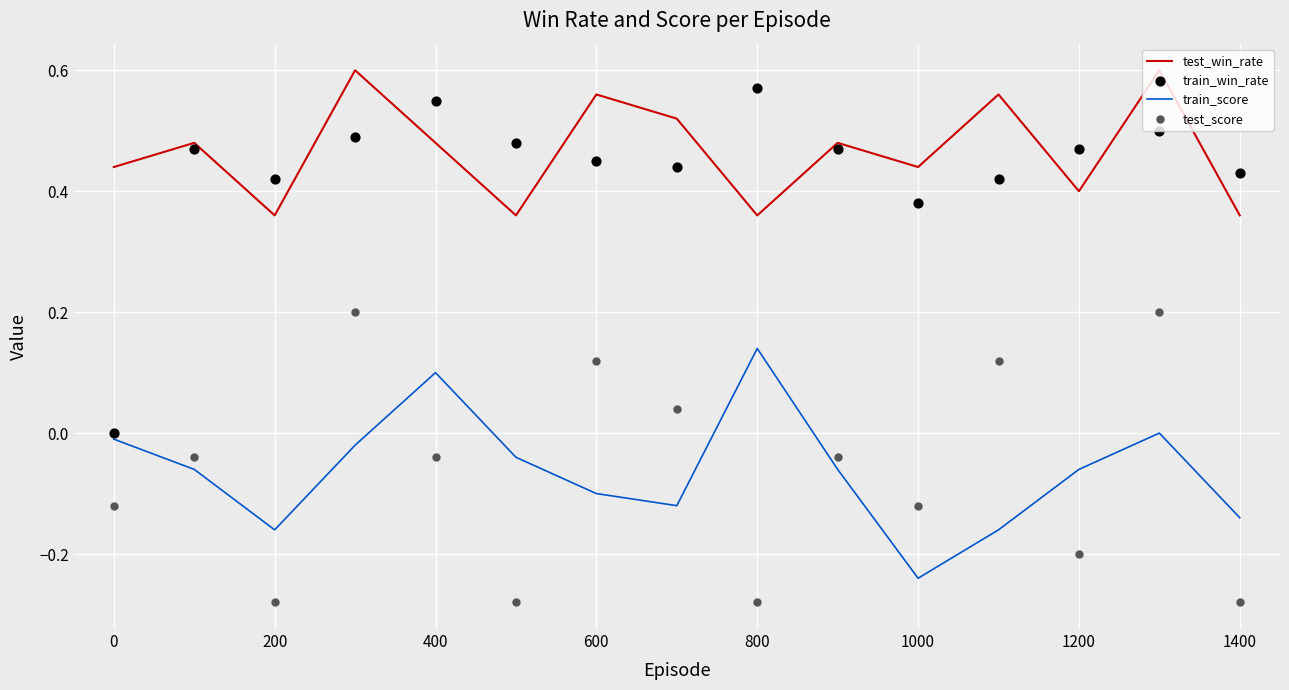

At how many categories does at least one series exceed 0?

15